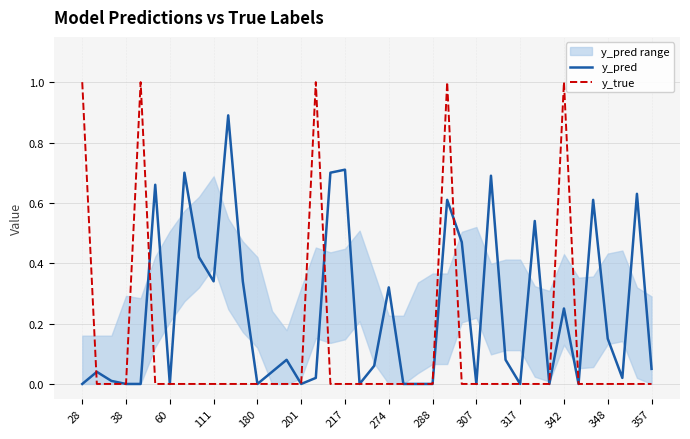

Does the chart have visible grid lines?

Yes